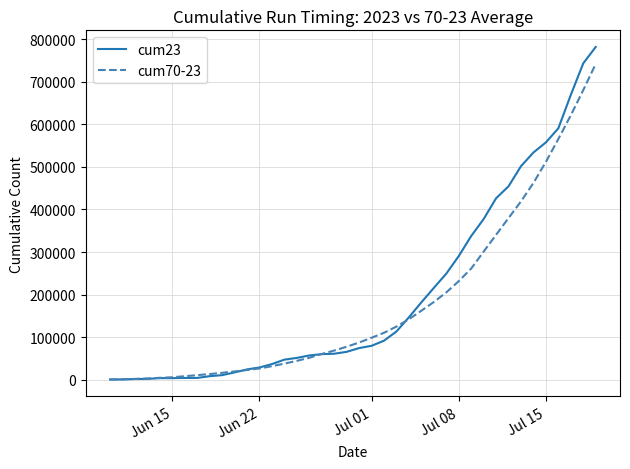

Which series has the largest range (max minus min)?

cum23